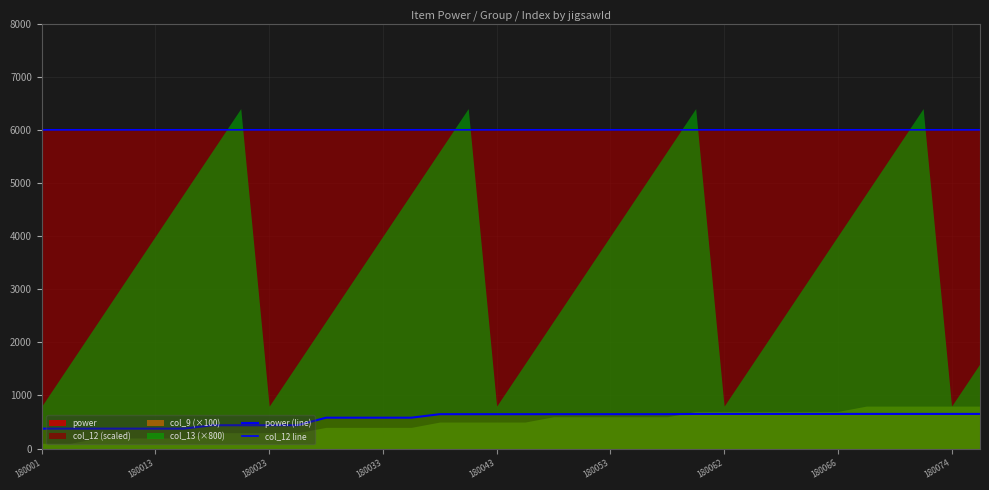

Which series has the widest spread of values?

power (line)